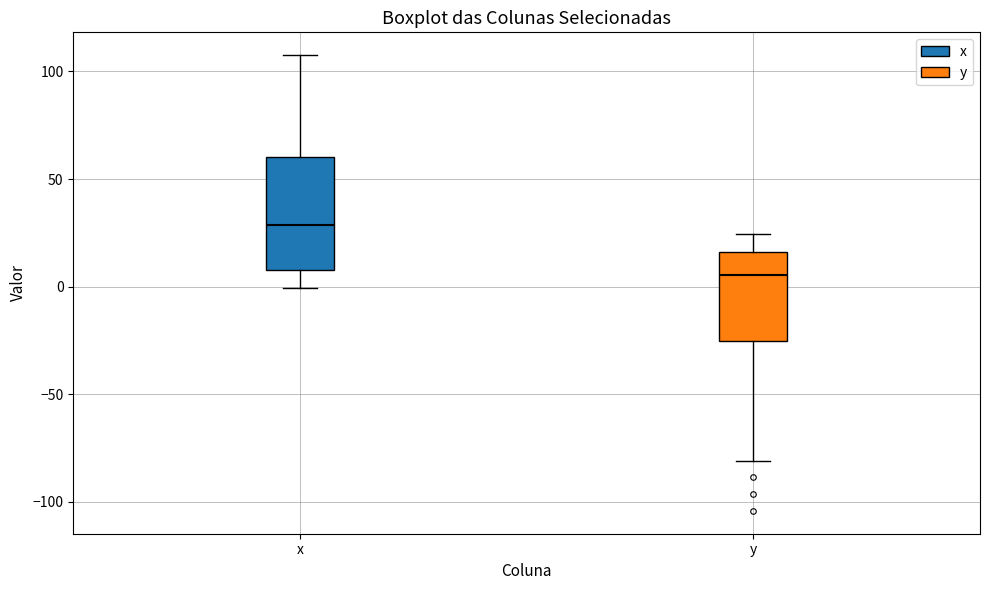

Which box has the highest median line?

x